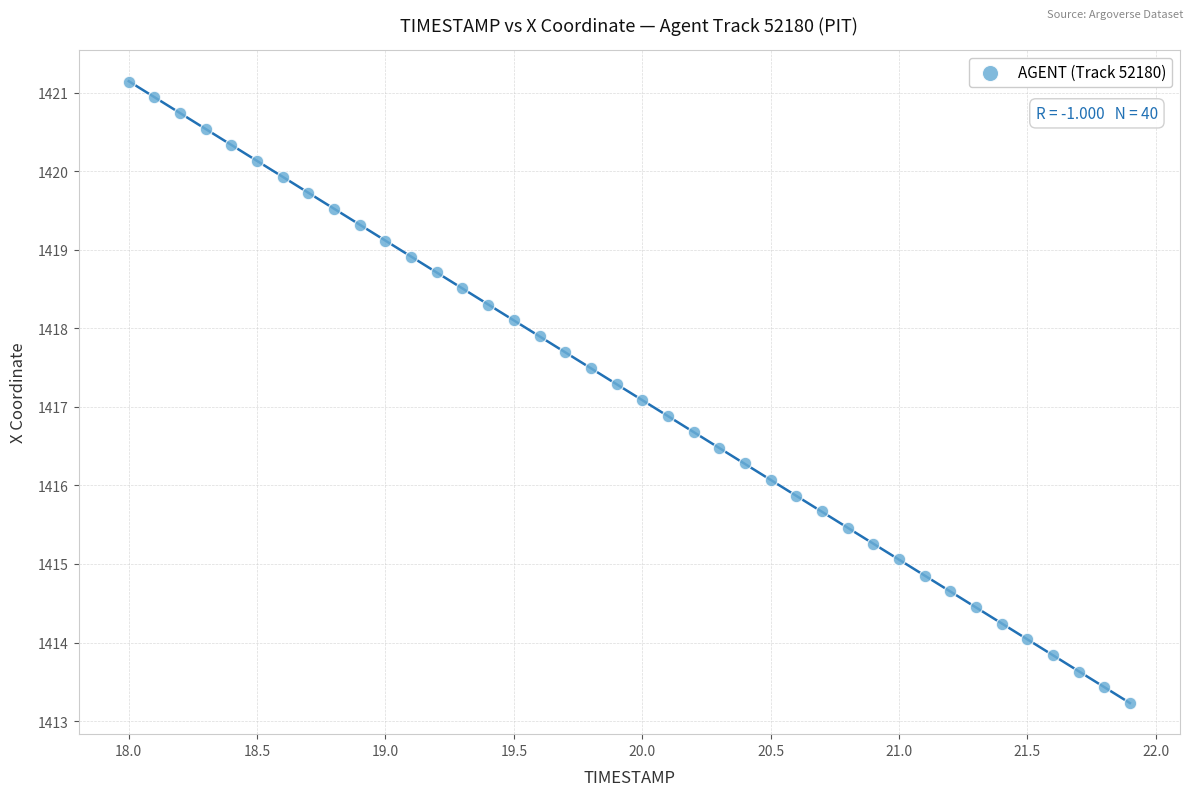

What is the range of Y values (max minus min)?

7.9